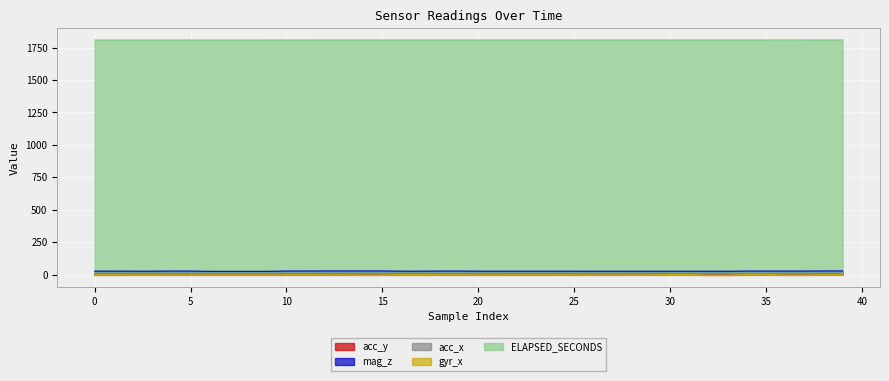

What is the sum of the acc_y values at 32 and 5?

6.1